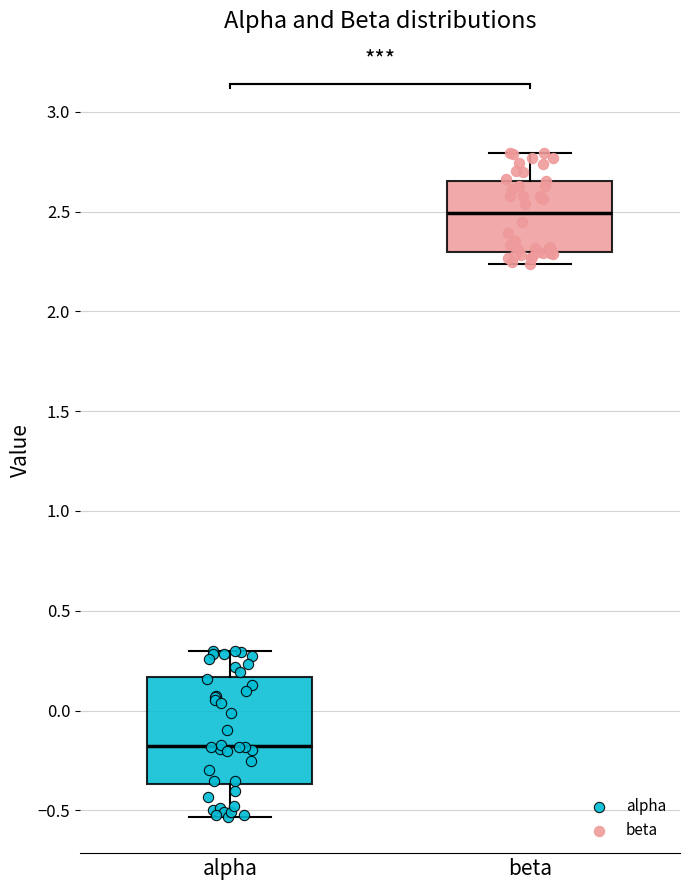

Reading left to right, read every box against the y-axis: the position of its median line, the range the box covers, and the ends of its whiskers. The values are not printed on the chart, so give them approximately, as read against the axis.

alpha: median -0.20, box -0.35 to 0.15, whiskers -0.55 to 0.30
beta: median 2.50, box 2.30 to 2.65, whiskers 2.25 to 2.80